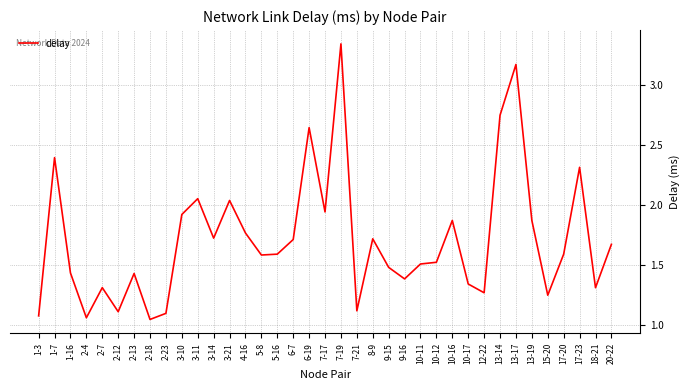

Which has a higher value, 9-15 or 2-23?

9-15